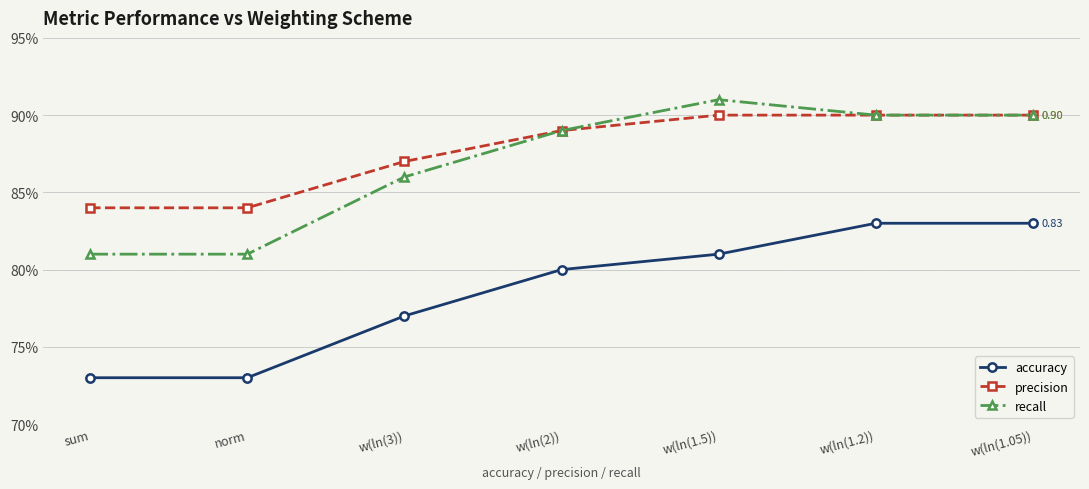

List the series in order of their peak value, highest first.

recall, precision, accuracy